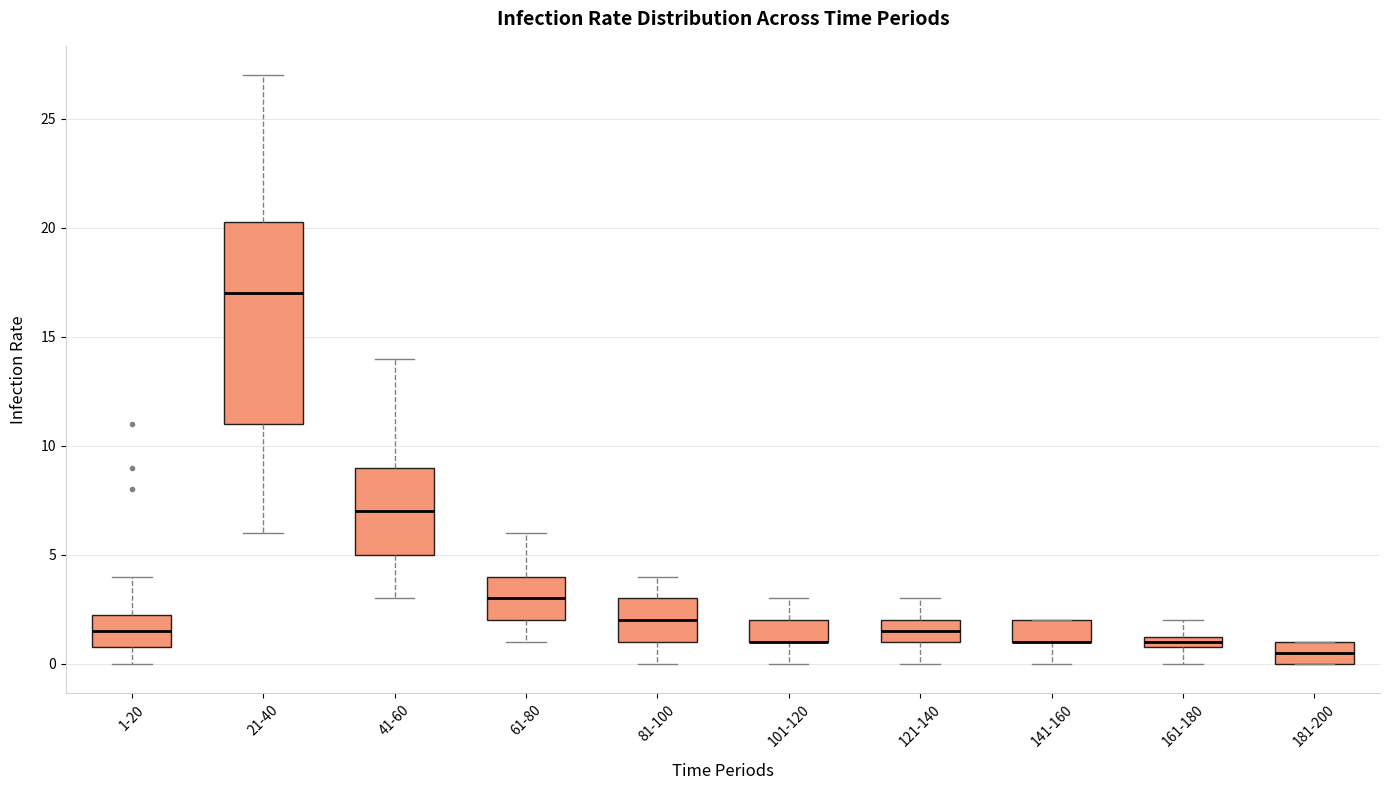

Where is the lower edge of the box for 141-160 on the y-axis? The values are not printed on the chart, so give them approximately, as read against the axis.

1.0